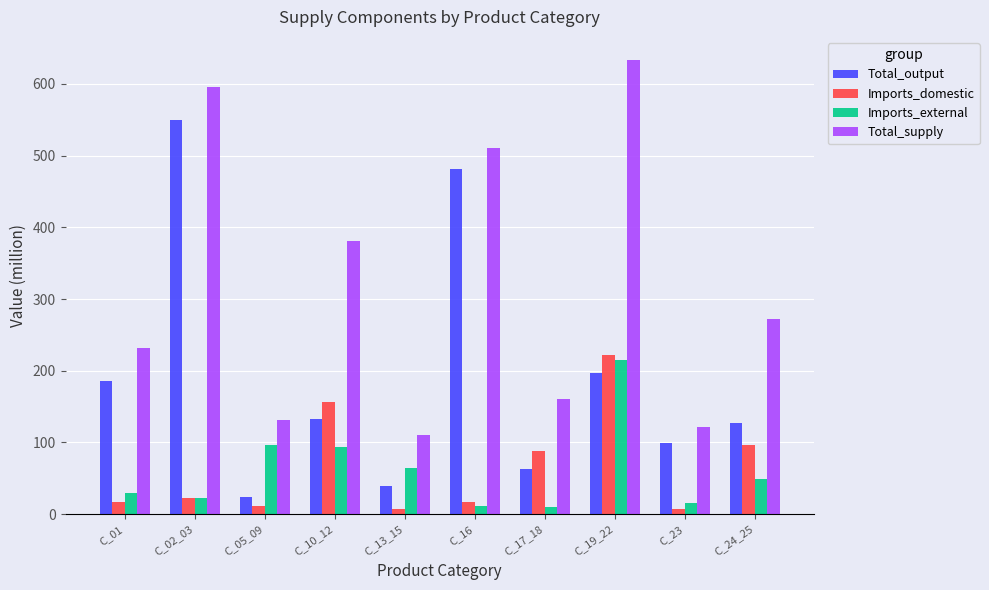

Which series has the largest total across all categories?

Total_supply